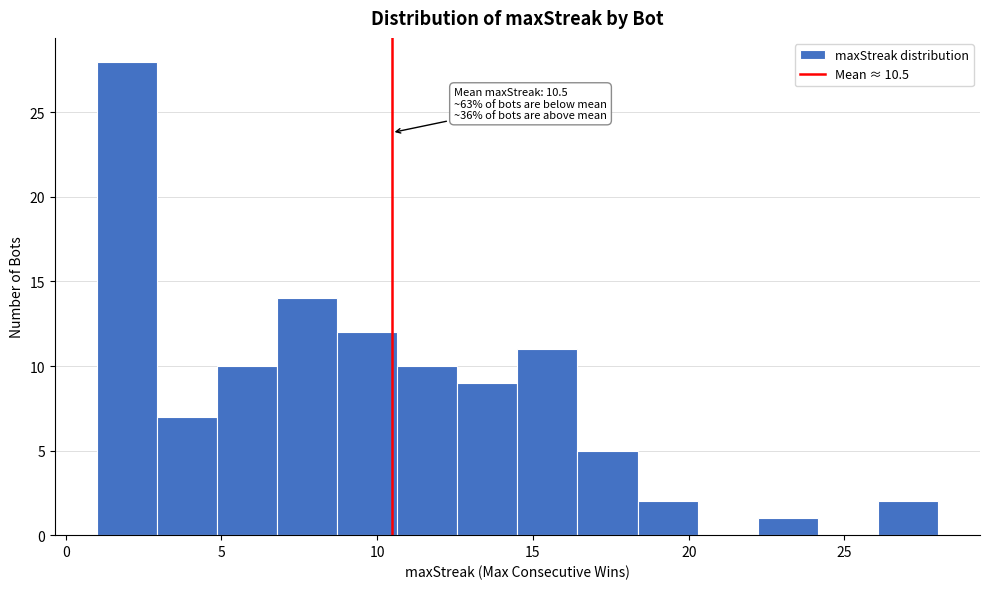

Read against the x-axis, roughly where is the centre of the tallest bar?

2.0